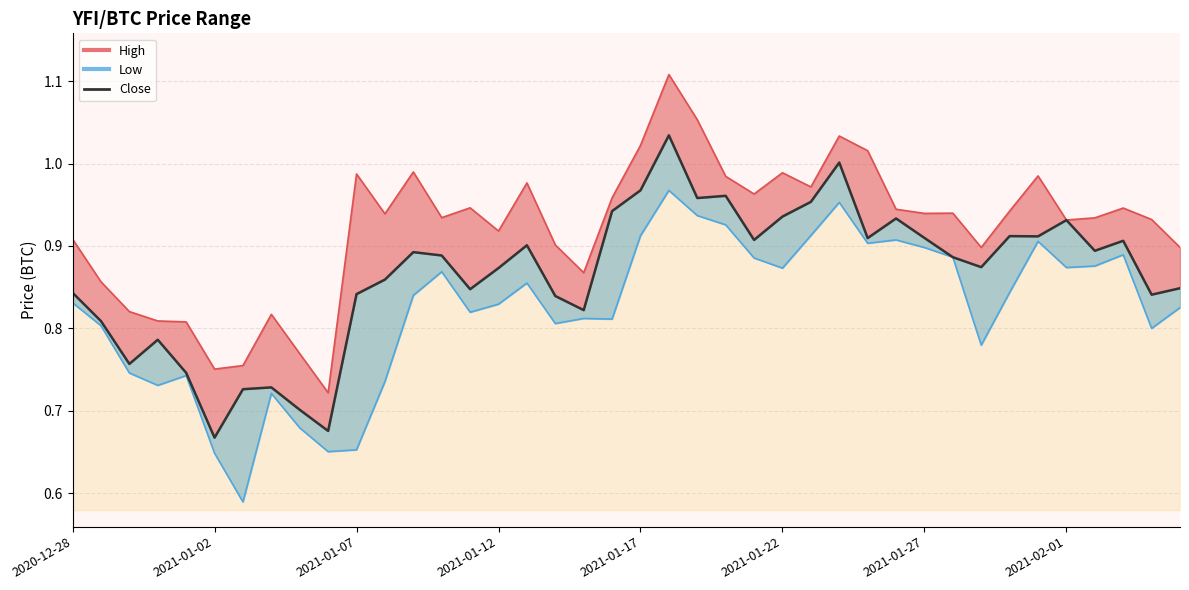

True or false: Close and Low intersect in this chart.

False